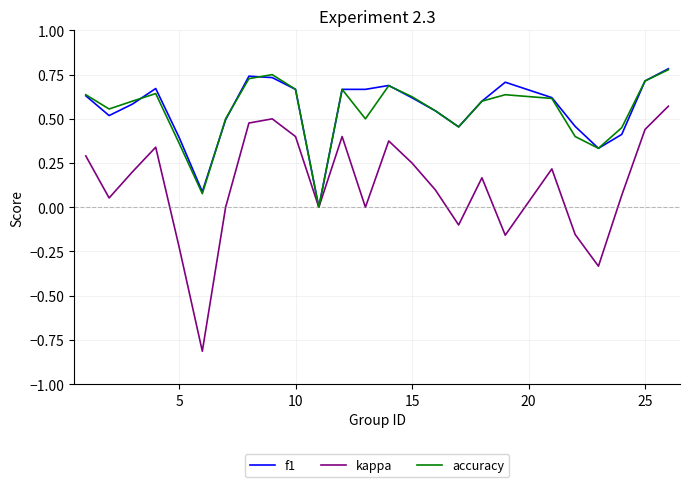

Which series has the largest range (max minus min)?

kappa